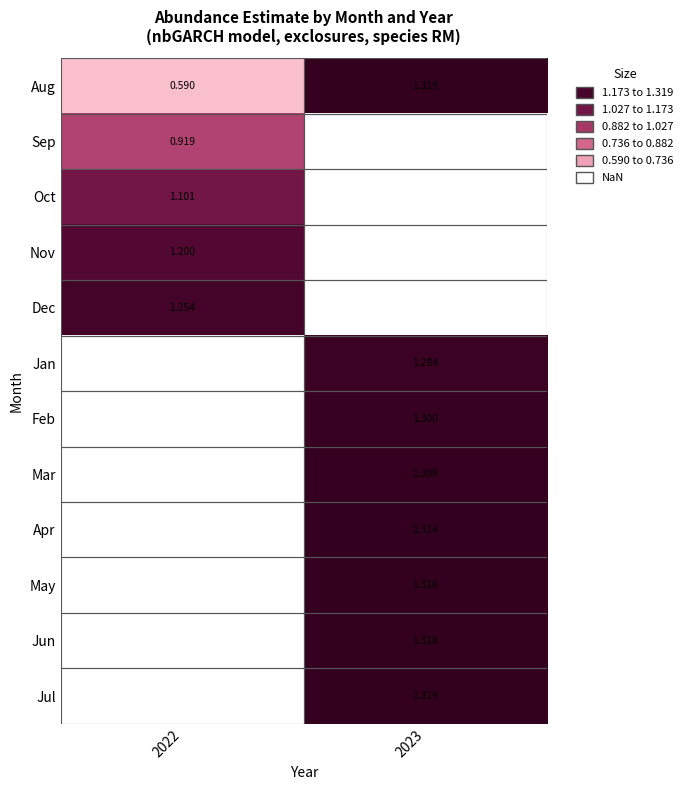

Is the value of Oct at 2022 greater than the value of Jul at 2023?

No